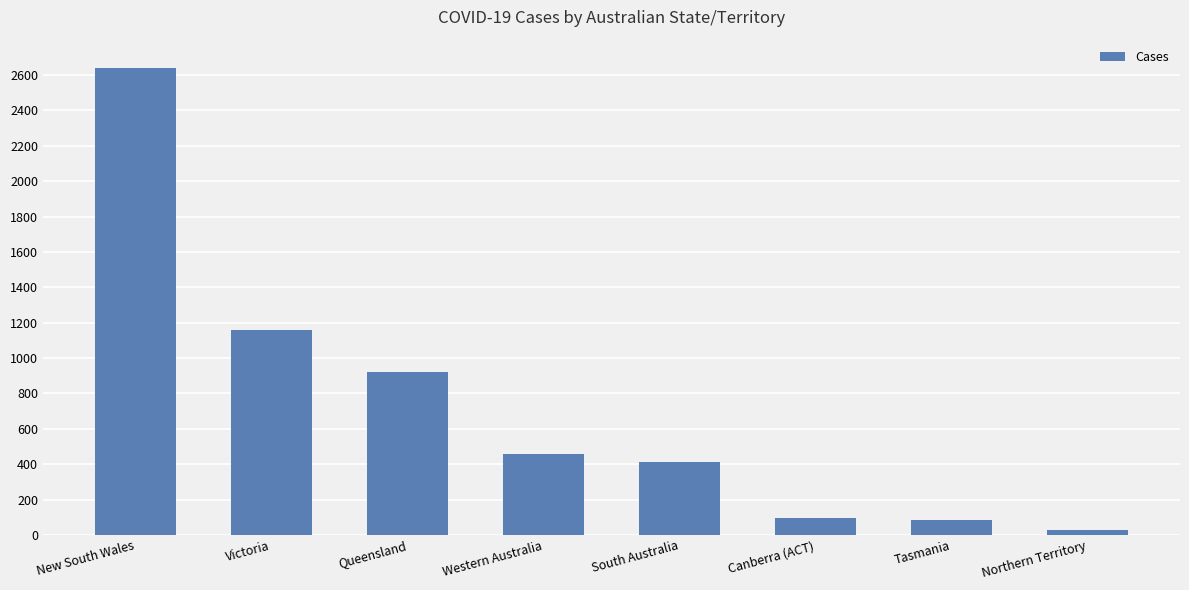

Approximately how many times larger is the value at Queensland compared to South Australia?

2.2